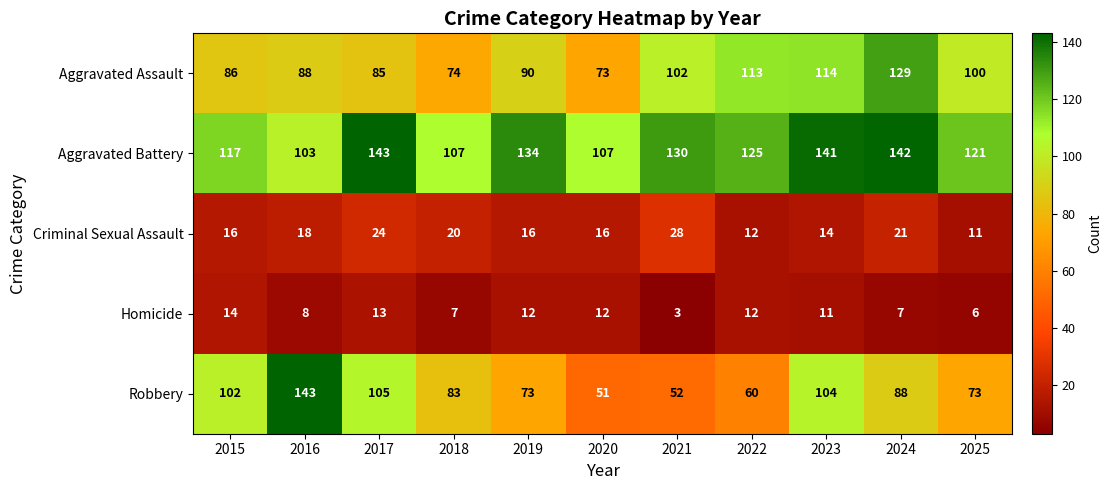

What is the smallest value displayed?

3